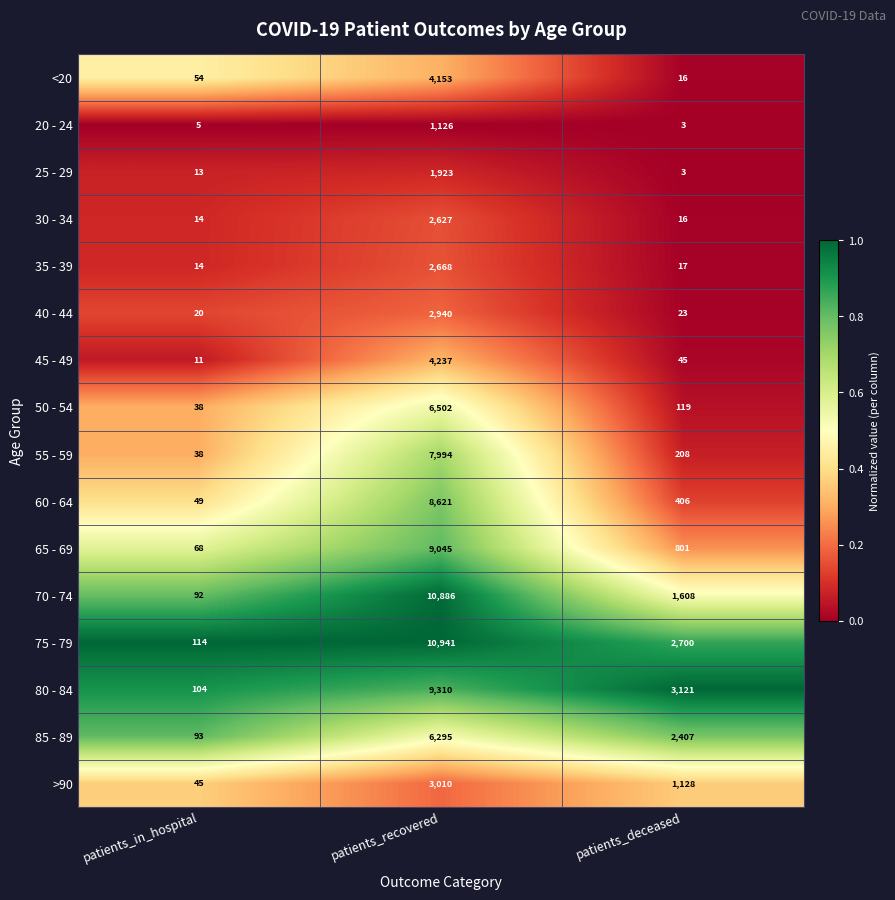

Between patients_recovered and patients_deceased, which series saw the biggest shift?

70 - 74